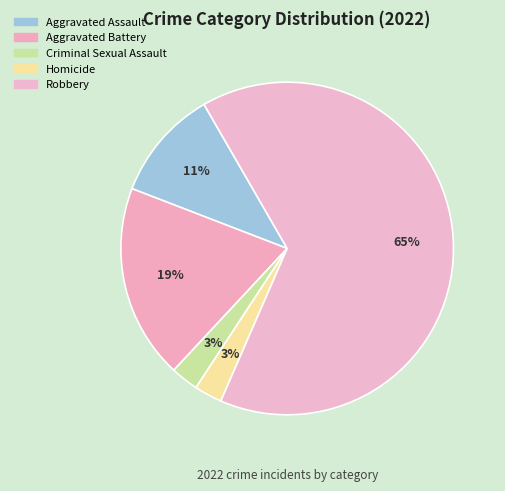

To the nearest percent, what percentage of the pie is Robbery?

65%